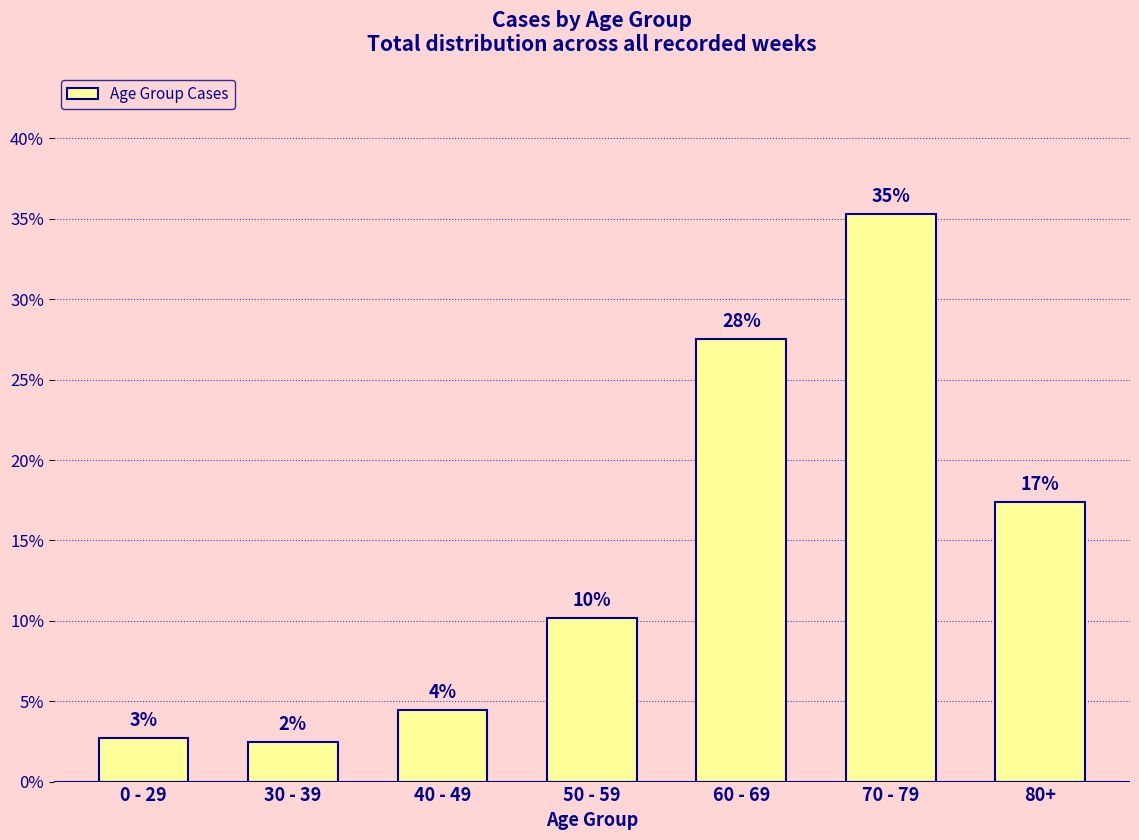

What is the sum of all values?

100.0